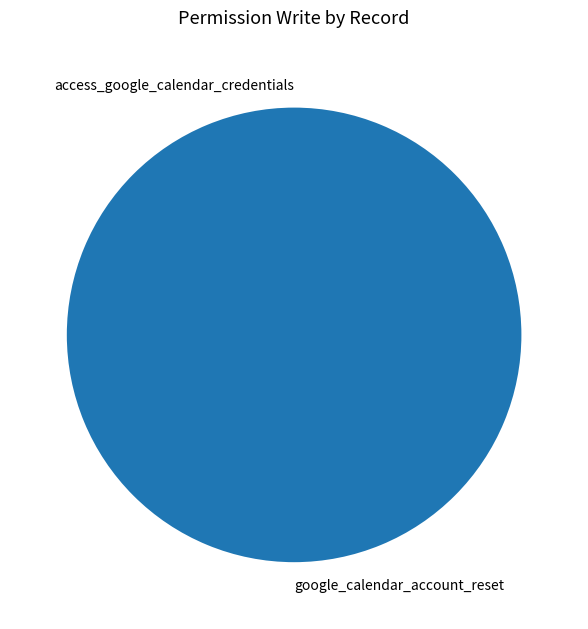

Rank the categories by value from lowest to highest.

access_google_calendar_credentials, google_calendar_account_reset